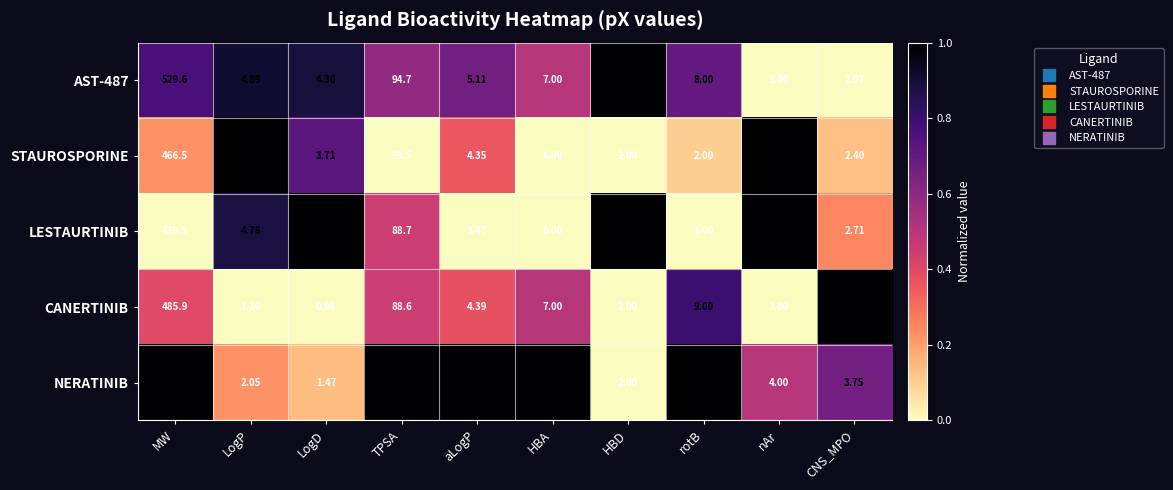

Which category has the lowest value in the LESTAURTINIB series?

rotB